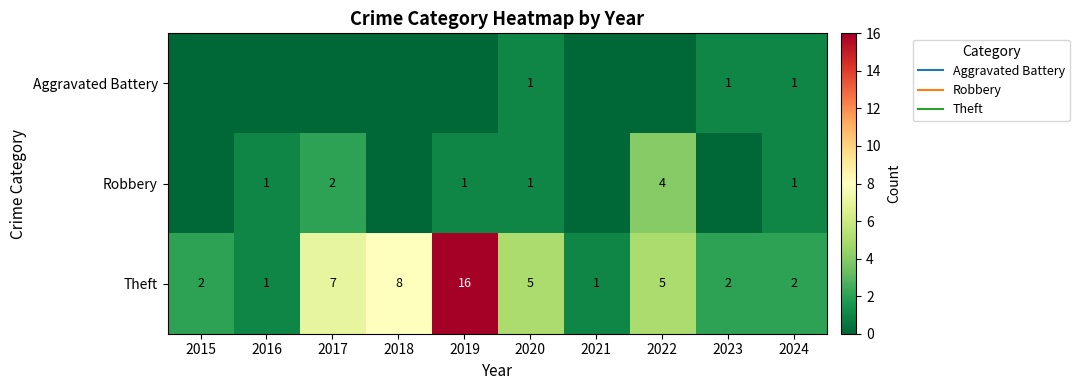

The Theft series shows 16 at 2019. True or false?

True